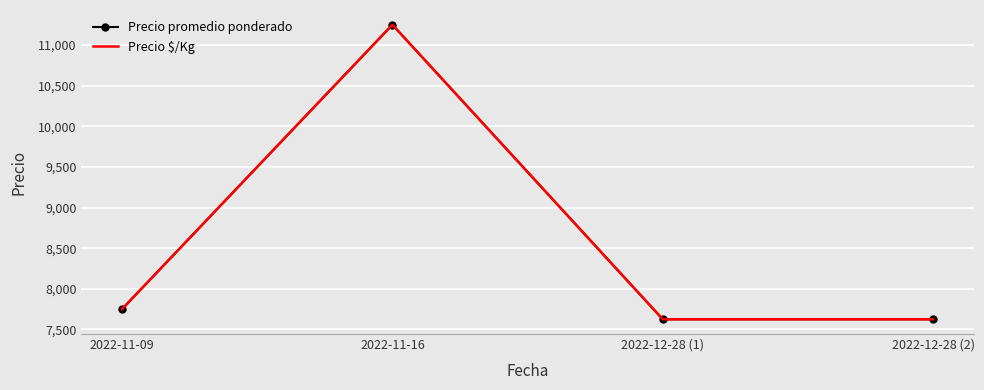

Reading right to left, transcribe all the data shown in this chart.

Precio promedio ponderado: 2022-12-28 (2)=7625	2022-12-28 (1)=7625	2022-11-16=11250	2022-11-09=7750
Precio $/Kg: 2022-12-28 (2)=7625	2022-12-28 (1)=7625	2022-11-16=11250	2022-11-09=7750